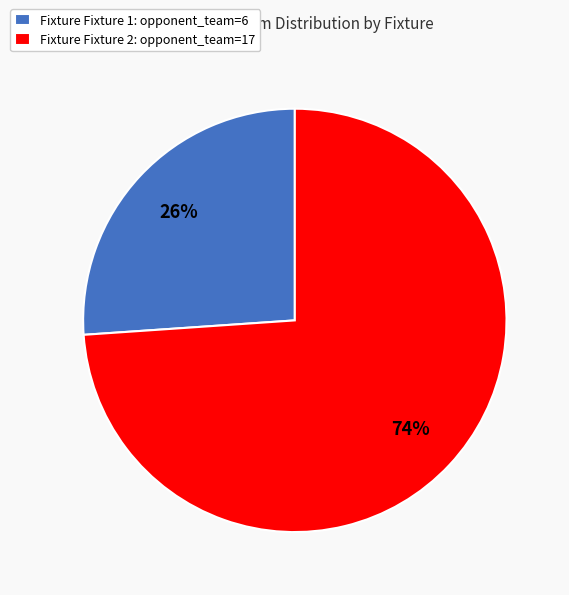

To the nearest percent, what is the average slice percentage?

50%